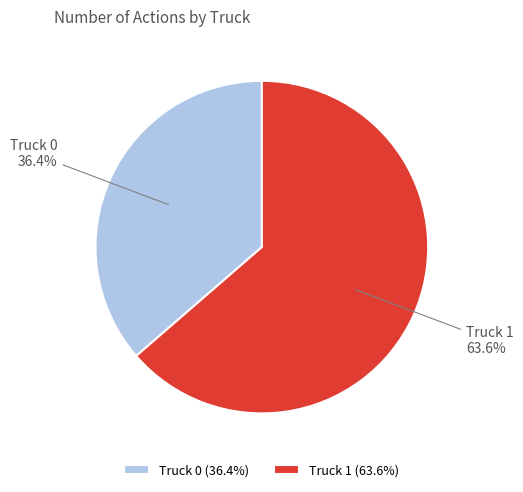

Which slice is the smallest?

Truck 0